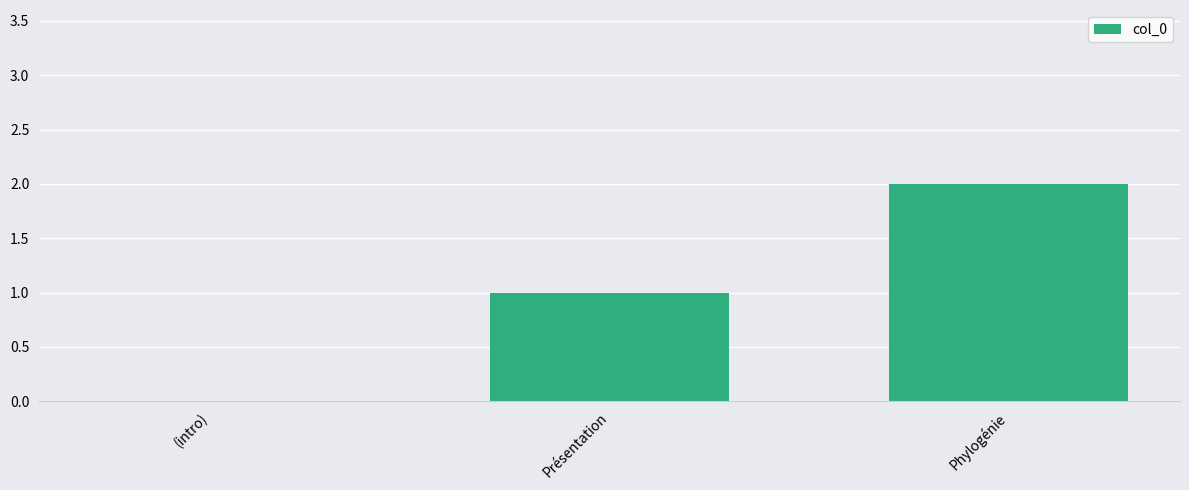

At which category does the chart reach its peak across all series?

Phylogénie